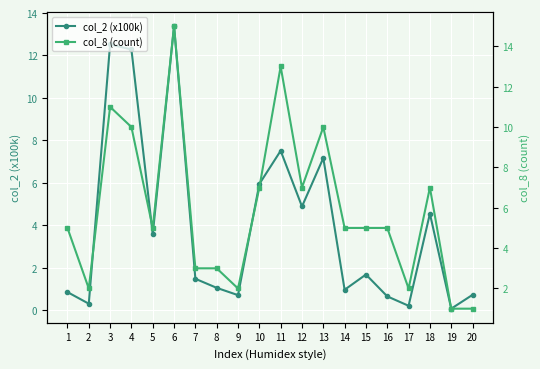

At which label does col_2 (x100k) reach its peak?

6